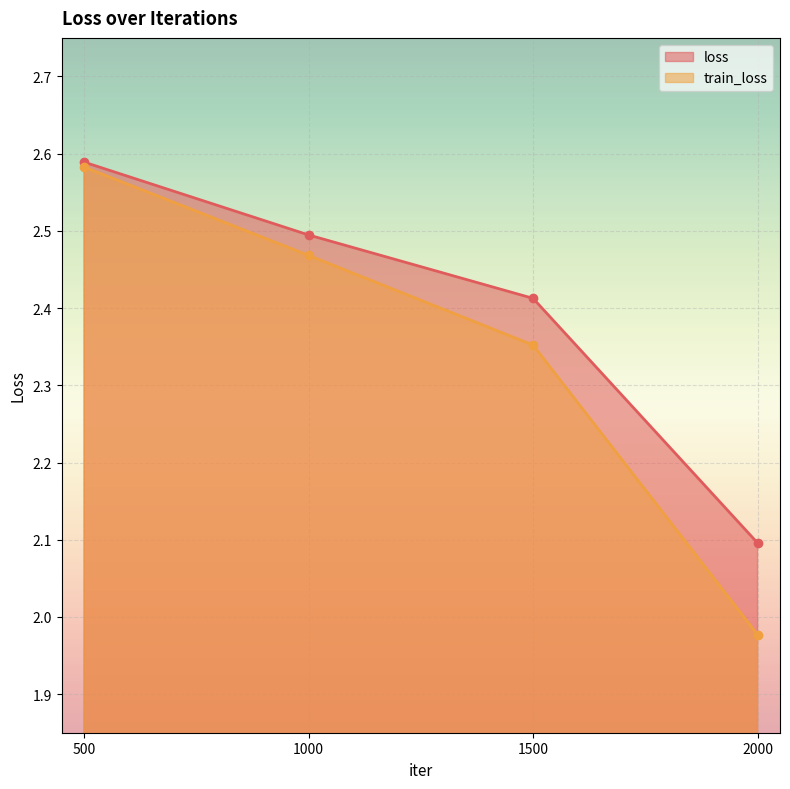

At how many categories does at least one series exceed 2?

4